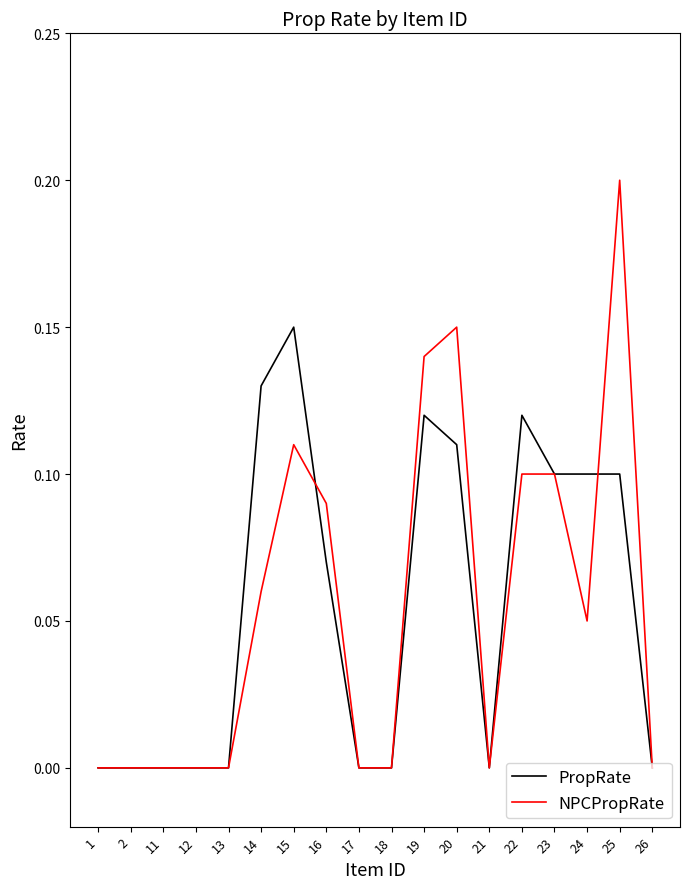

The value of NPCPropRate at 12 is -0.1. True or false?

False